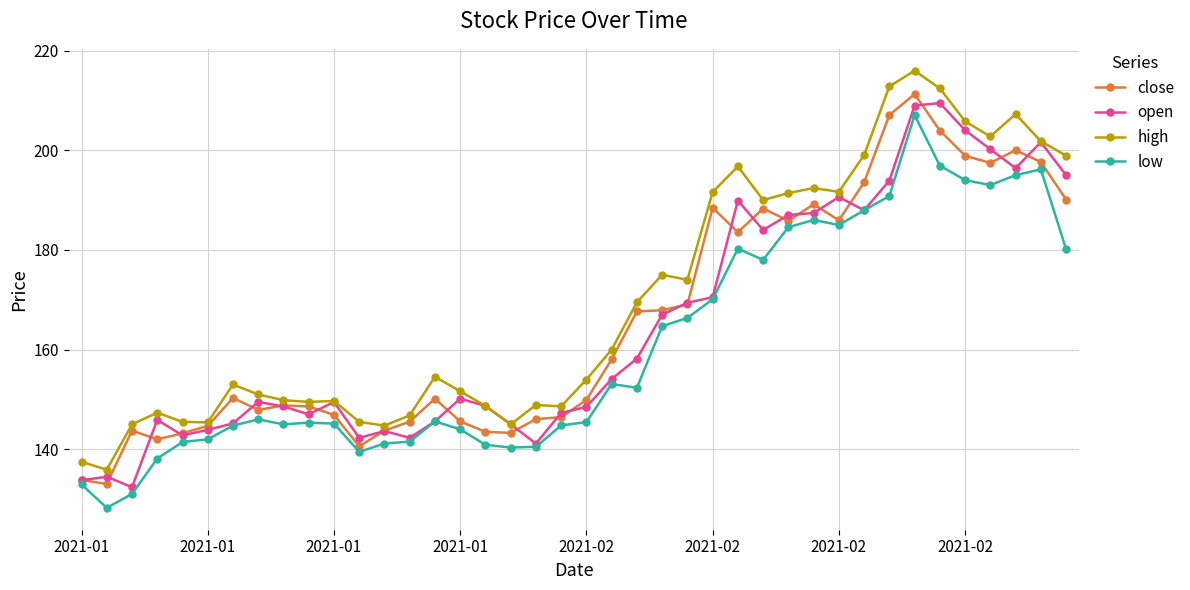

What is the sum of all open values?

6583.3